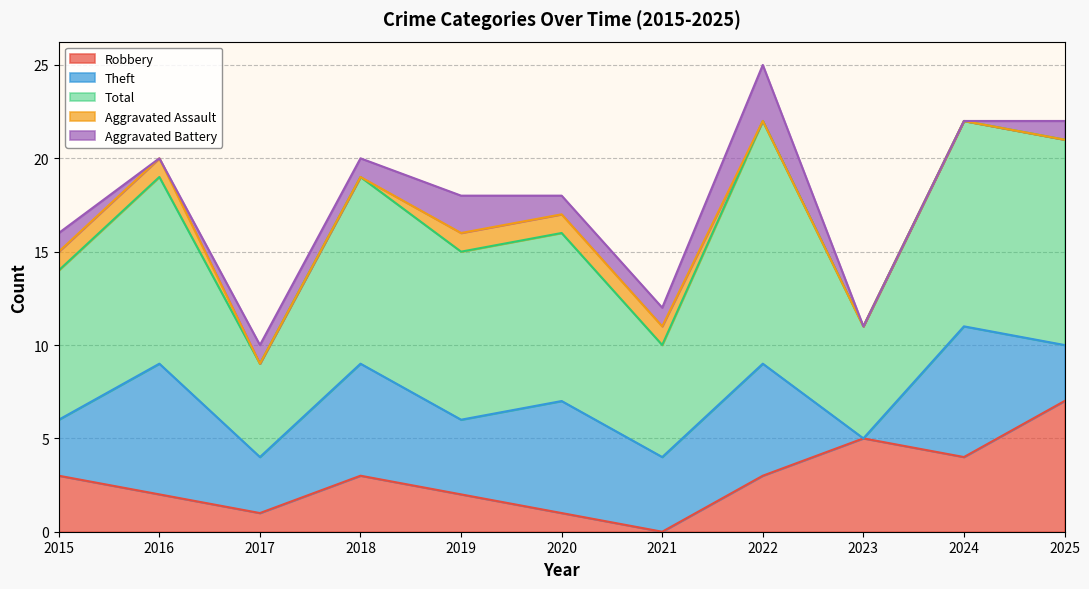

At 2017, list the series in order from largest to smallest.

Total, Theft, Robbery, Aggravated Battery, Aggravated Assault